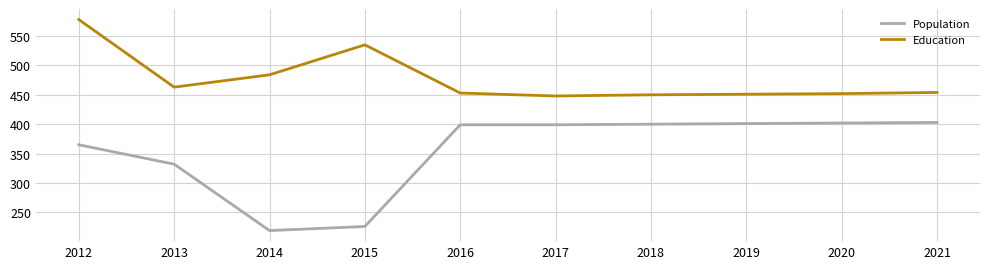

True or false: Education and Population cross at least once.

False